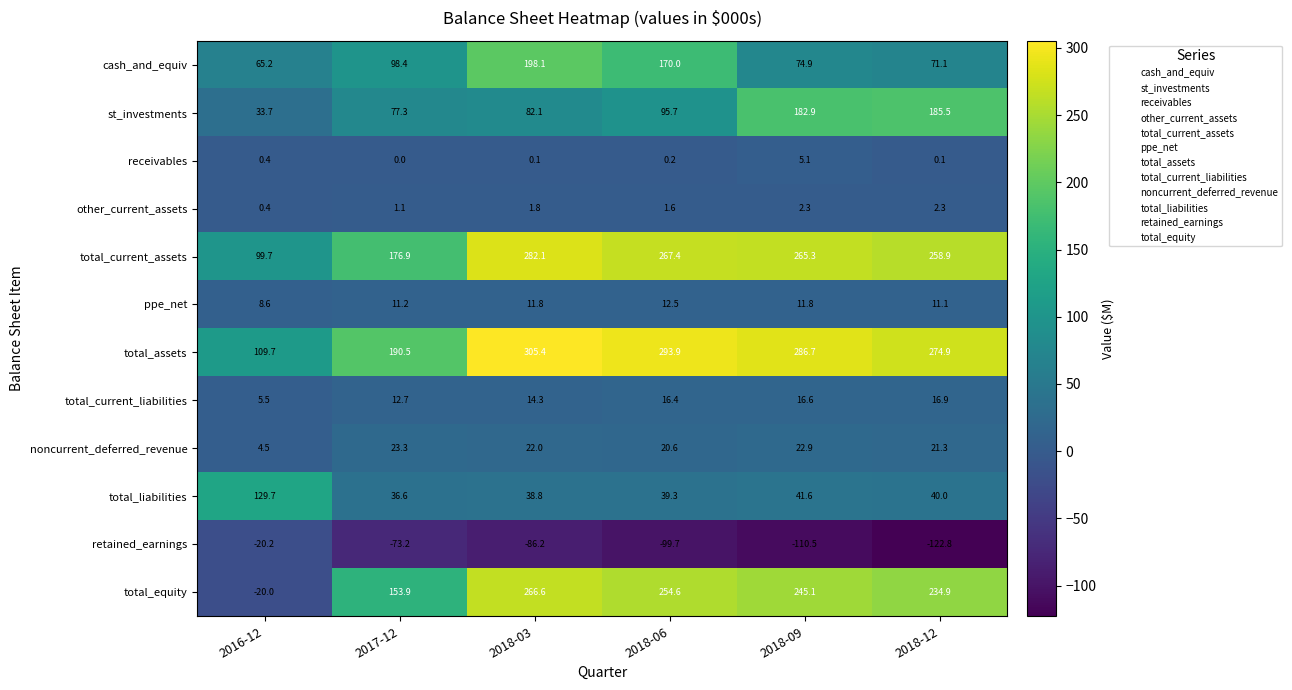

What value does the total_current_liabilities series have at 2018-09?

16.6